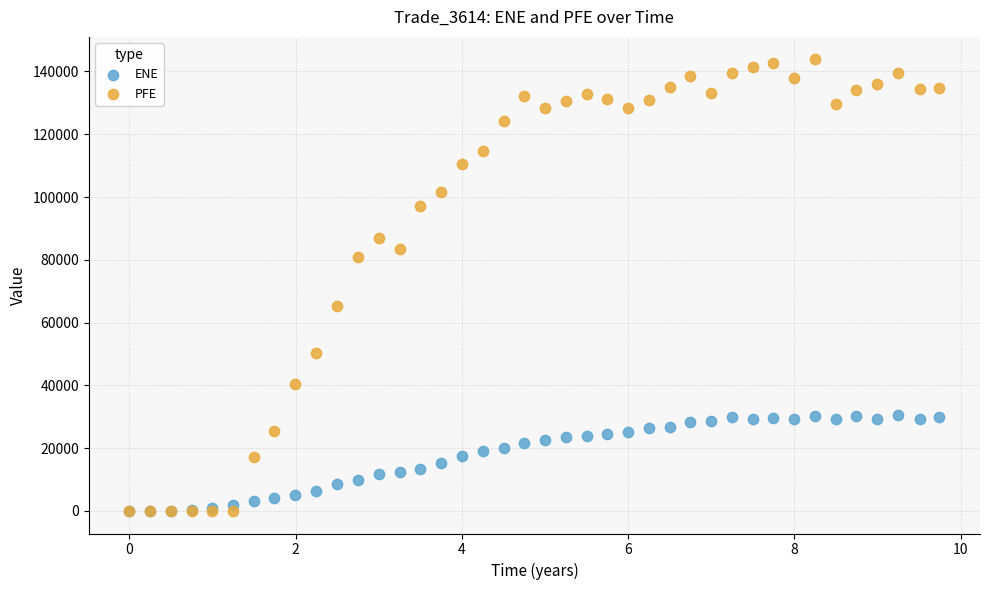

What are all the series names shown in the legend?

ENE, PFE